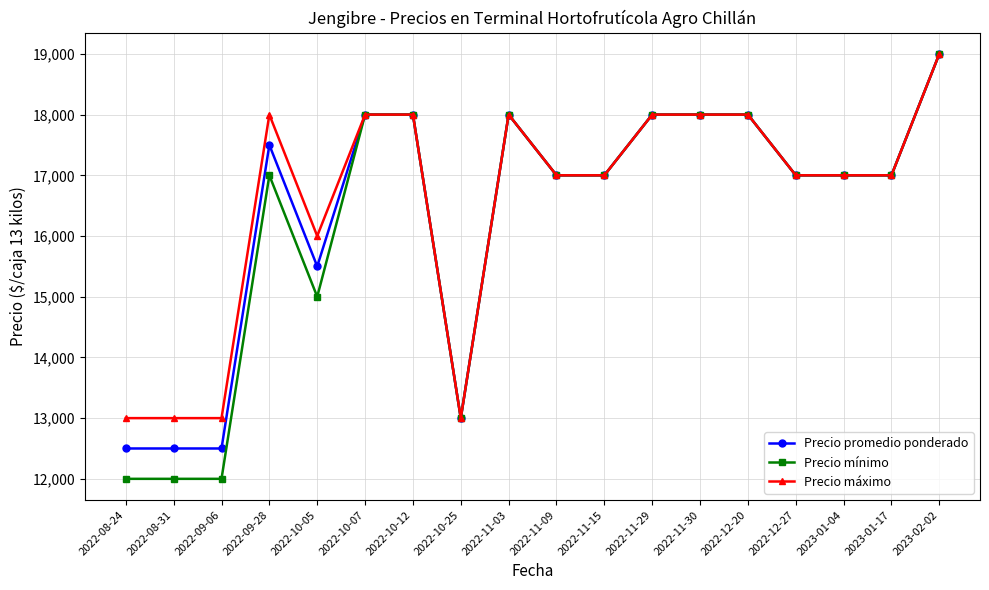

Which series changed the most between 2022-08-31 and 2022-11-29?

Precio mínimo